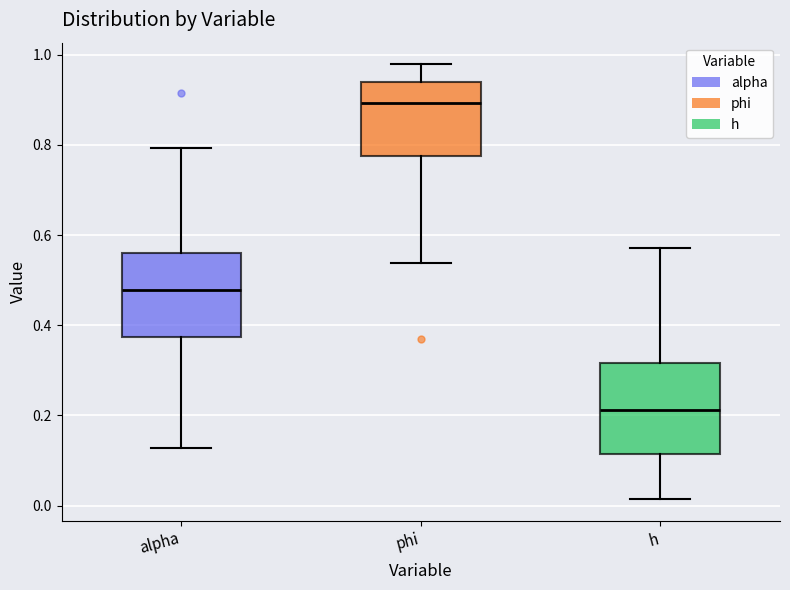

Reading left to right, transcribe this box plot: for each box, give where its median line is, the range the box spans, and where its two whiskers end, as read against the y-axis. The values are not printed on the chart, so give them approximately, as read against the axis.

alpha: median 0.48, box 0.38 to 0.56, whiskers 0.12 to 0.80
phi: median 0.90, box 0.78 to 0.94, whiskers 0.54 to 0.98
h: median 0.22, box 0.12 to 0.32, whiskers 0.02 to 0.58